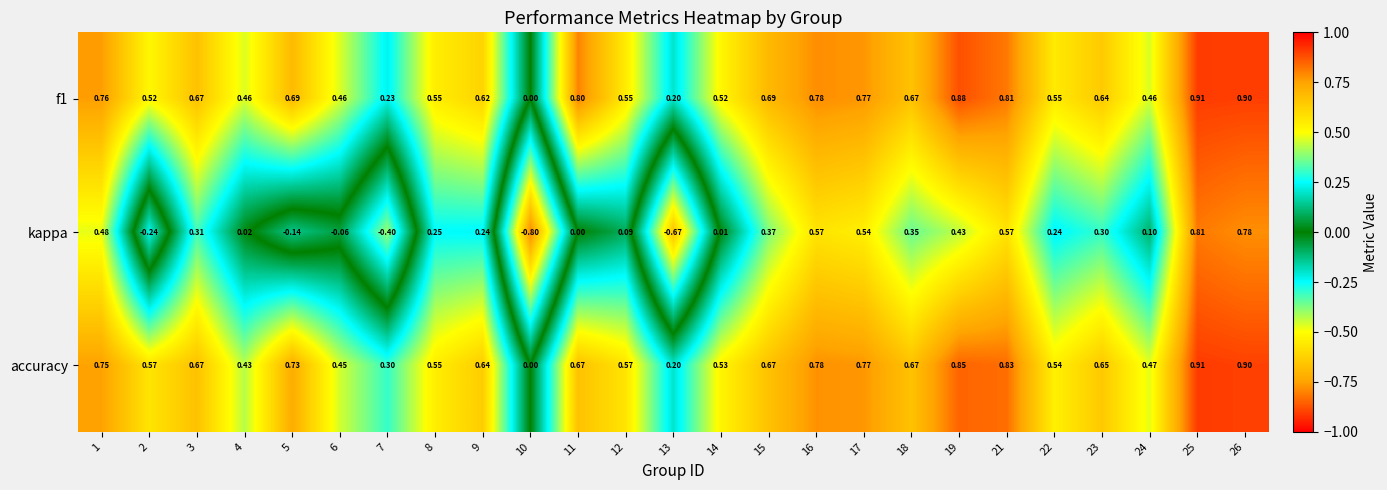

Between 11 and 24, which series saw the biggest shift?

f1